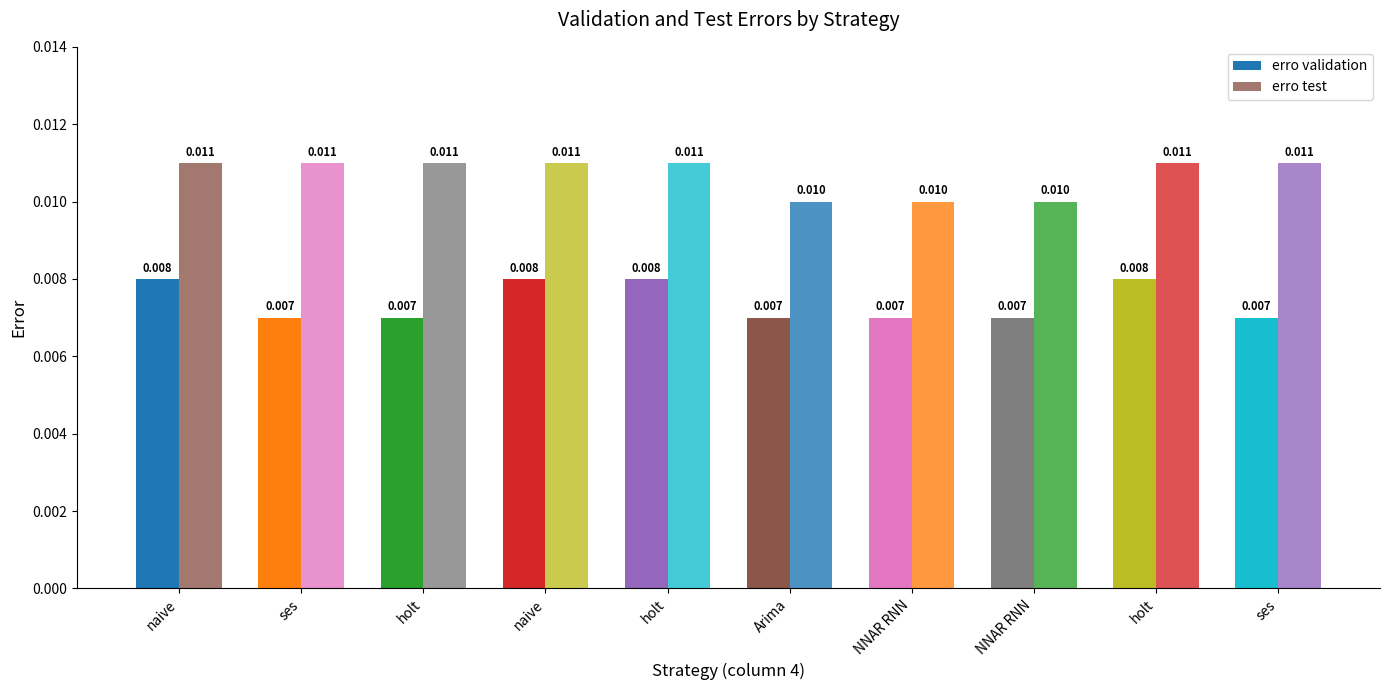

Rank the series by their maximum value, from highest to lowest.

erro test, erro validation